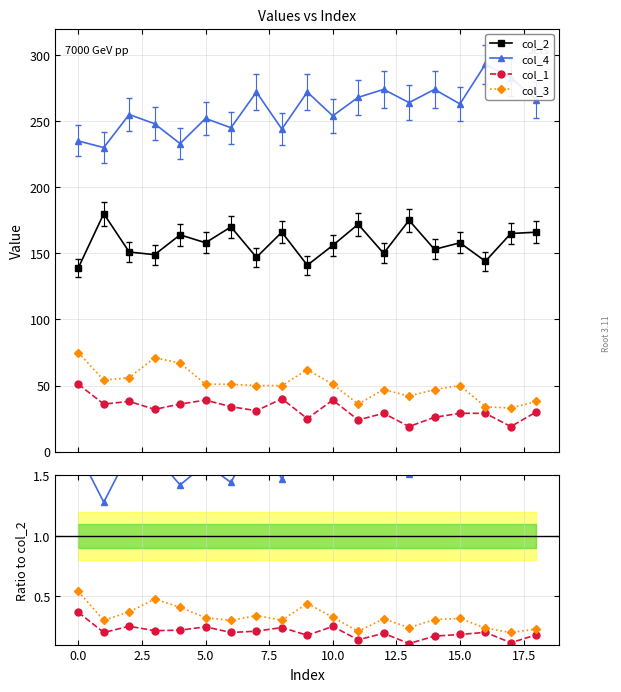

What are all the series names shown in the legend?

col_2, col_4, col_1, col_3